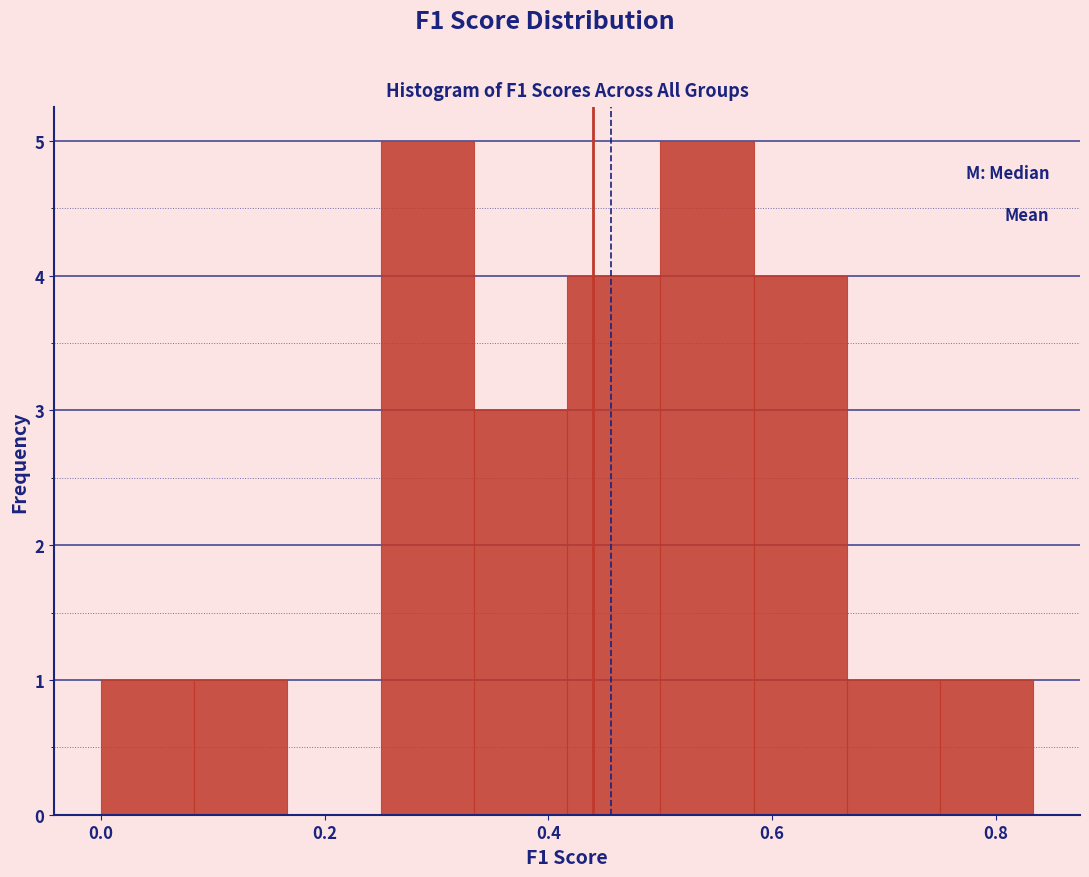

Reading left to right, list every bar in this chart as the range it spans on the x-axis followed by its height. Neither the bar edges nor the heights are printed on the chart, so give them approximately, as read against the axes.

0.00 to 0.08: 1
0.08 to 0.16: 1
0.16 to 0.26: 0
0.26 to 0.34: 5
0.34 to 0.42: 3
0.42 to 0.50: 4
0.50 to 0.58: 5
0.58 to 0.66: 4
0.66 to 0.76: 1
0.76 to 0.84: 1